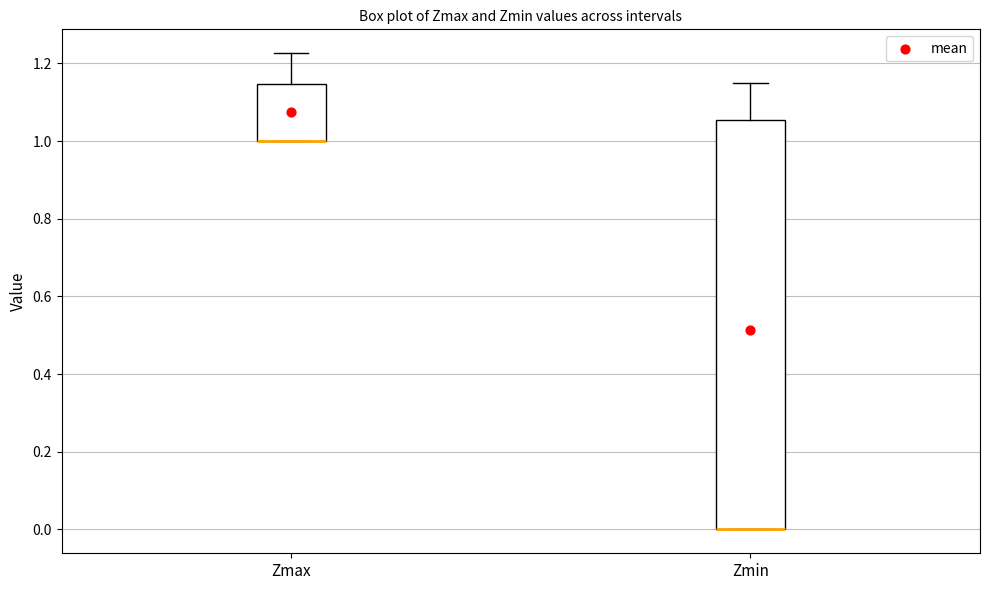

Reading left to right, transcribe this box plot: for each box, give where its median line is, the range the box spans, and where its two whiskers end, as read against the y-axis. The values are not printed on the chart, so give them approximately, as read against the axis.

Zmax: median 1.00 (drawn on the box's lower edge), box 1.00 to 1.14, whiskers 1.00 to 1.22
Zmin: median 0.00 (drawn on the box's lower edge), box 0.00 to 1.06, whiskers 0.00 to 1.14